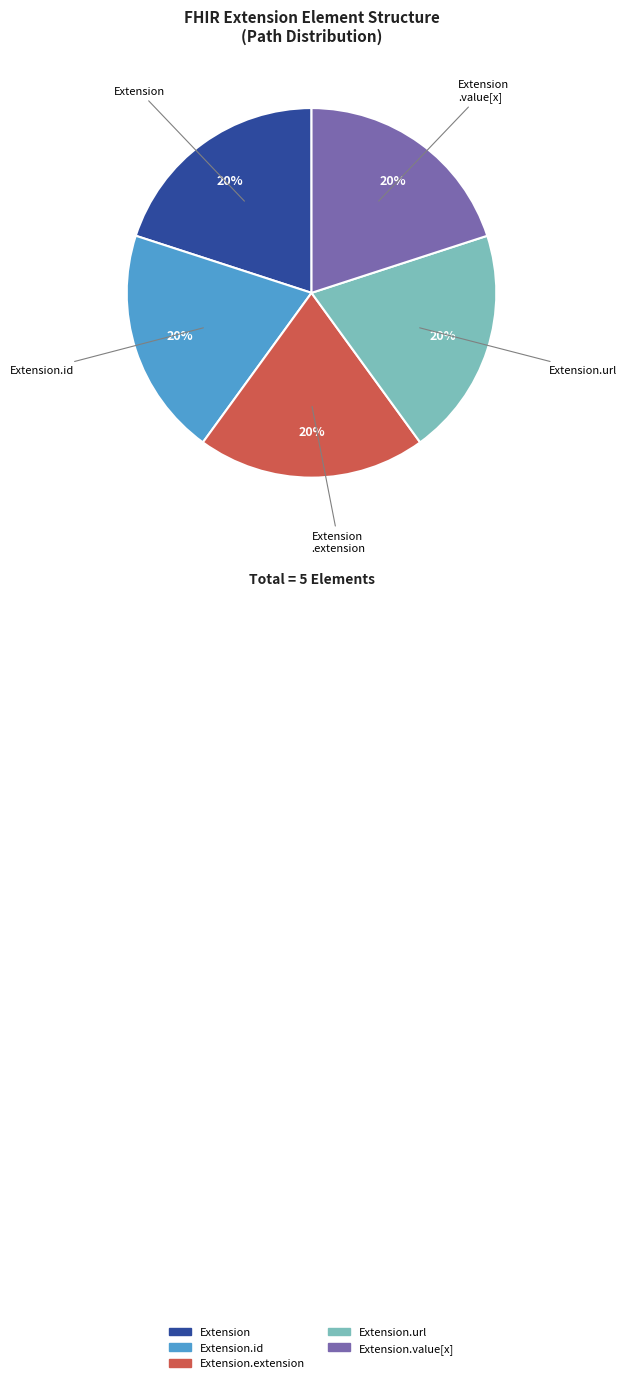

To the nearest percent, what is the average slice percentage?

20%